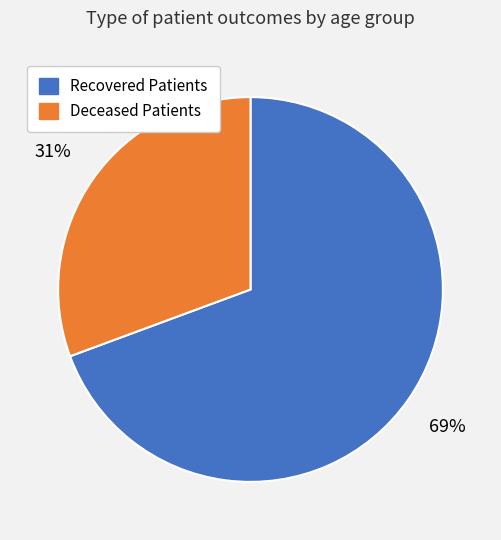

To the nearest percent, what percentage of the pie is Deceased Patients?

31%